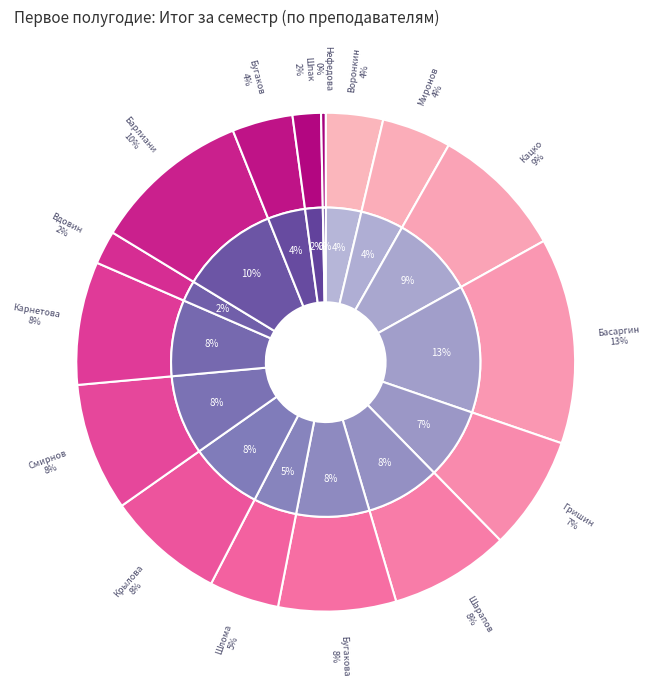

Which has a higher value, Шарапов or Шлома?

Шарапов